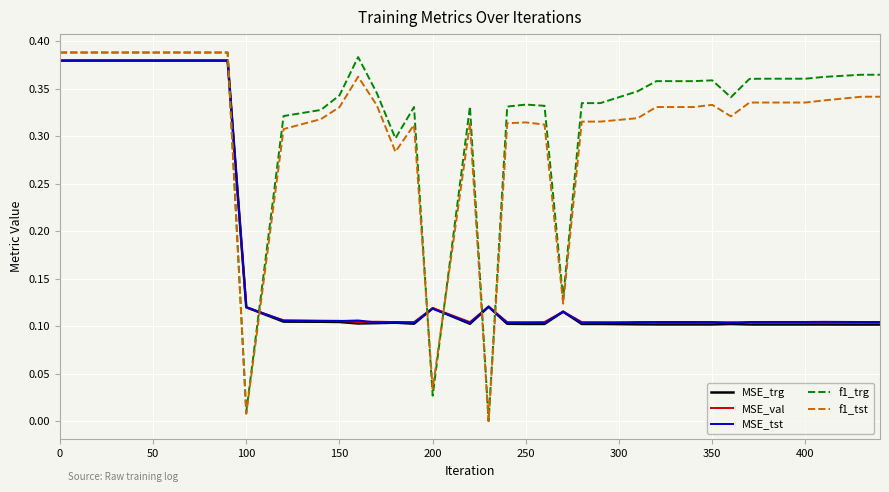

Which series ends up on top after the final intersection of f1_trg and MSE_tst?

f1_trg